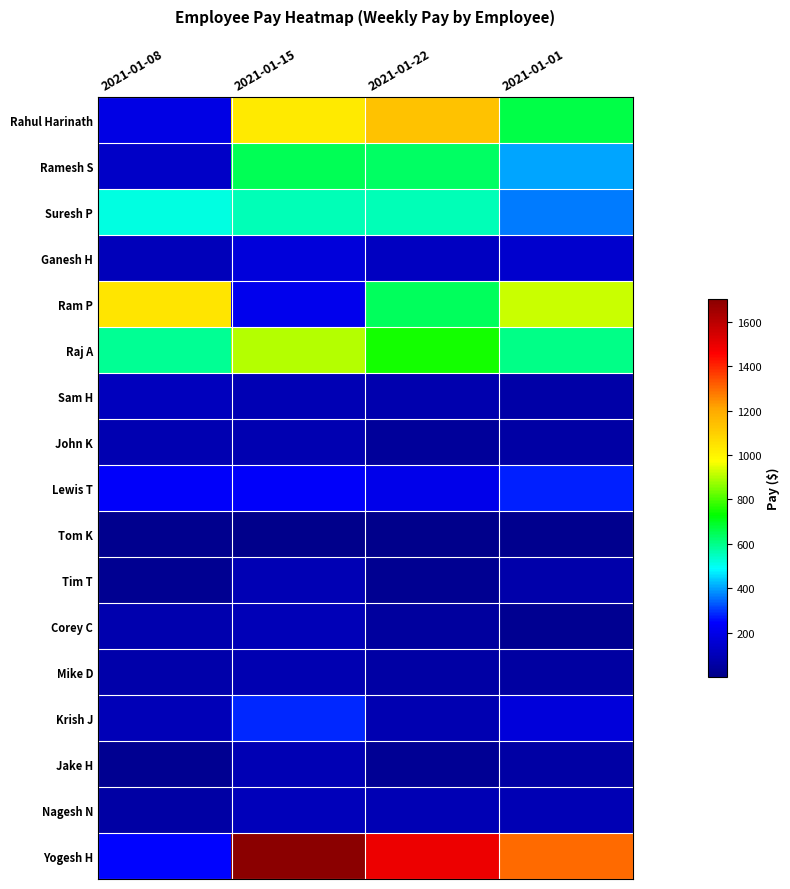

Reading right to left, list all the values displayed in this chart.

Rahul Harinath: 2021-01-01=664.0	2021-01-22=1136.0	2021-01-15=1024.0	2021-01-08=192.0
Ramesh S: 2021-01-01=404.0	2021-01-22=636.3	2021-01-15=646.4	2021-01-08=131.3
Suresh P: 2021-01-01=364.0	2021-01-22=555.1	2021-01-15=555.1	2021-01-08=518.7
Ganesh H: 2021-01-01=144.9	2021-01-22=119.6	2021-01-15=167.9	2021-01-08=101.2
Ram P: 2021-01-01=917.6	2021-01-22=644.8	2021-01-15=210.8	2021-01-08=1041.6
Raj A: 2021-01-01=602.7	2021-01-22=750.3	2021-01-15=897.9	2021-01-08=590.4
Sam H: 2021-01-01=62.4	2021-01-22=80.6	2021-01-15=93.6	2021-01-08=107.9
John K: 2021-01-01=58.0	2021-01-22=36.0	2021-01-15=84.0	2021-01-08=83.0
Lewis T: 2021-01-01=279.7	2021-01-22=203.1	2021-01-15=236.4	2021-01-08=239.8
Tom K: 2021-01-01=9.4	2021-01-22=1.8	2021-01-15=1.0	2021-01-08=8.1
Tim T: 2021-01-01=69.6	2021-01-22=15.6	2021-01-15=87.6	2021-01-08=18.0
Corey C: 2021-01-01=15.6	2021-01-22=42.0	2021-01-15=99.6	2021-01-08=74.4
Mike D: 2021-01-01=54.0	2021-01-22=55.2	2021-01-15=85.2	2021-01-08=73.2
Krish J: 2021-01-01=167.1	2021-01-22=81.8	2021-01-15=283.0	2021-01-08=95.5
Jake H: 2021-01-01=56.6	2021-01-22=22.1	2021-01-15=88.6	2021-01-08=14.8
Nagesh N: 2021-01-01=91.0	2021-01-22=88.6	2021-01-15=102.1	2021-01-08=55.4
Yogesh H: 2021-01-01=1302.0	2021-01-22=1491.0	2021-01-15=1701.0	2021-01-08=252.0